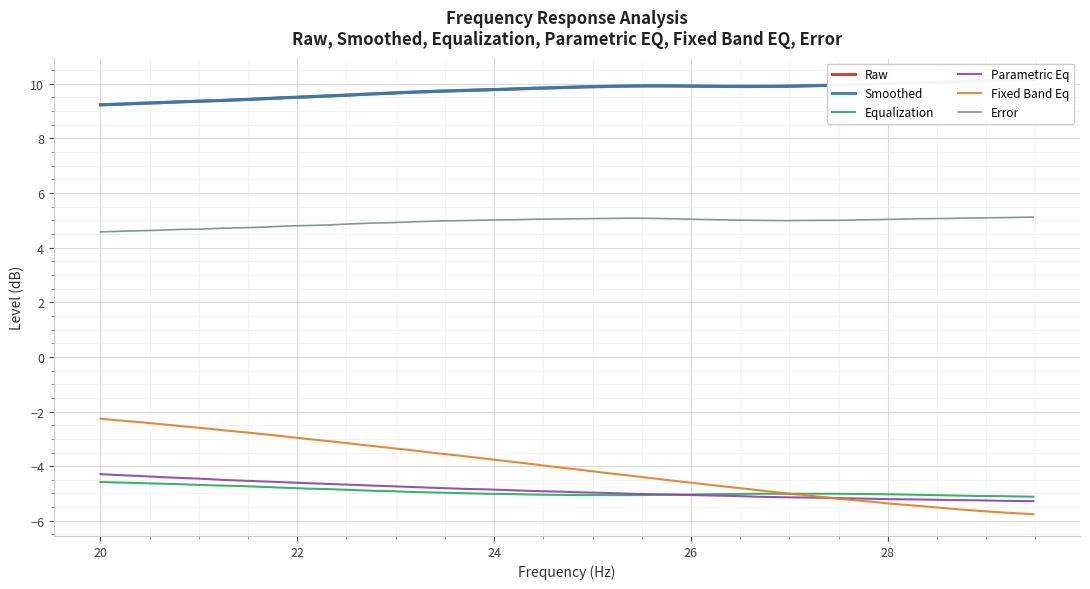

True or false: Raw and Smoothed cross at least once.

False